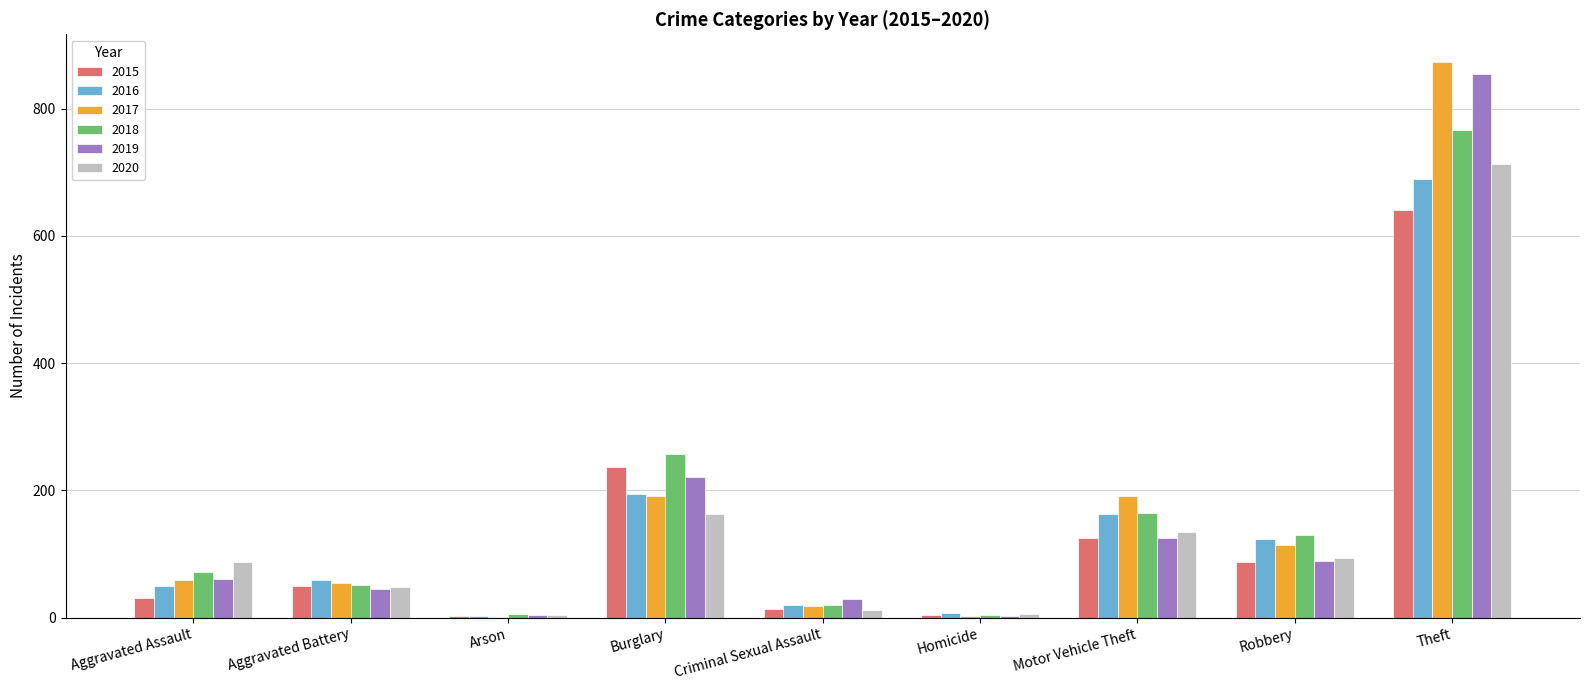

How many groups of bars are there?

9